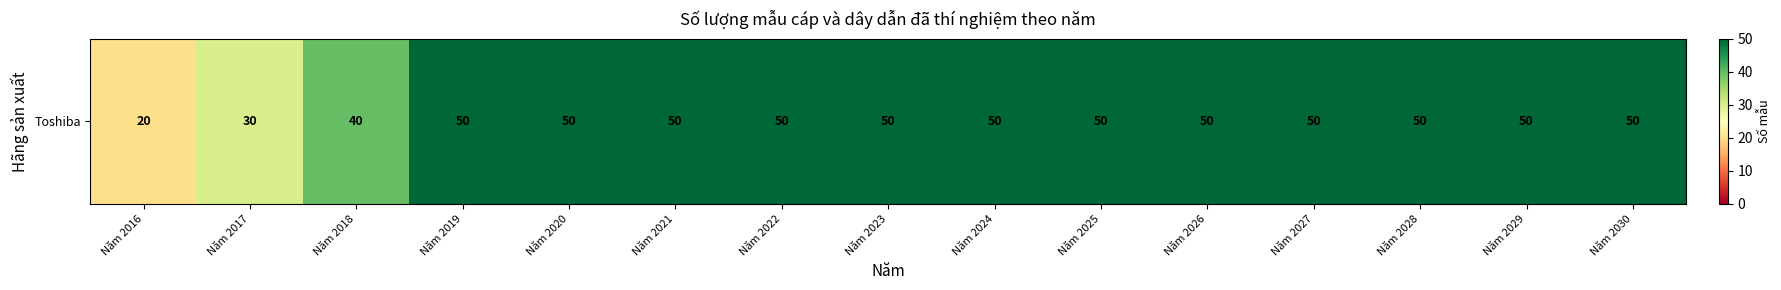

Which has a higher value, Năm 2030 or Năm 2021?

Năm 2030